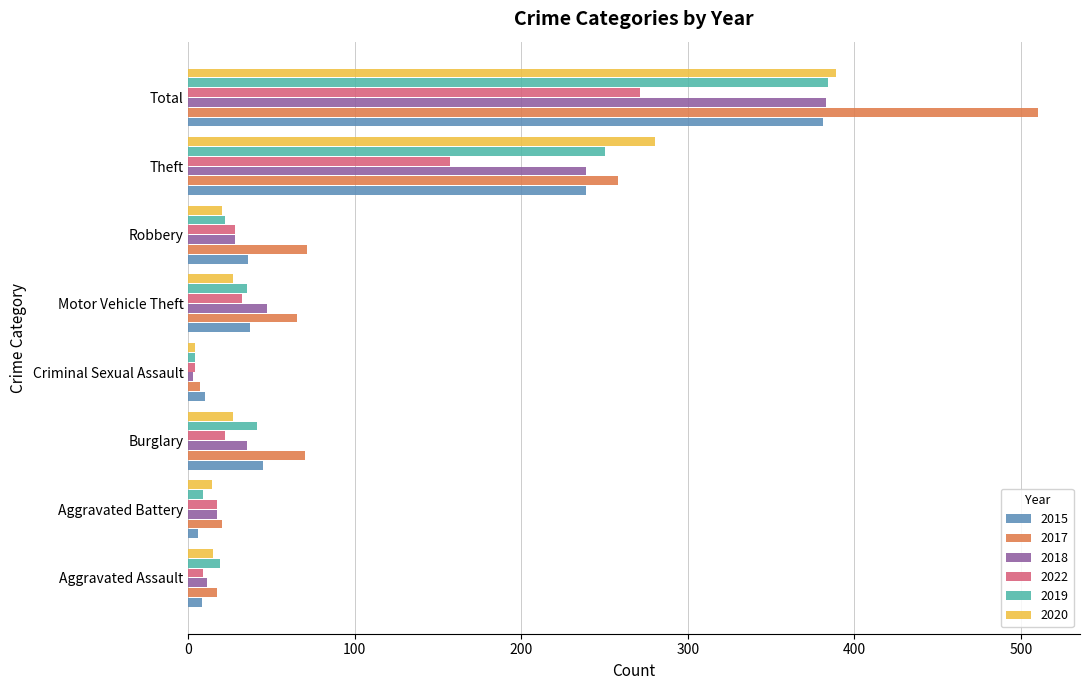

What is the difference between the 2015 values at Total and Motor Vehicle Theft?

344